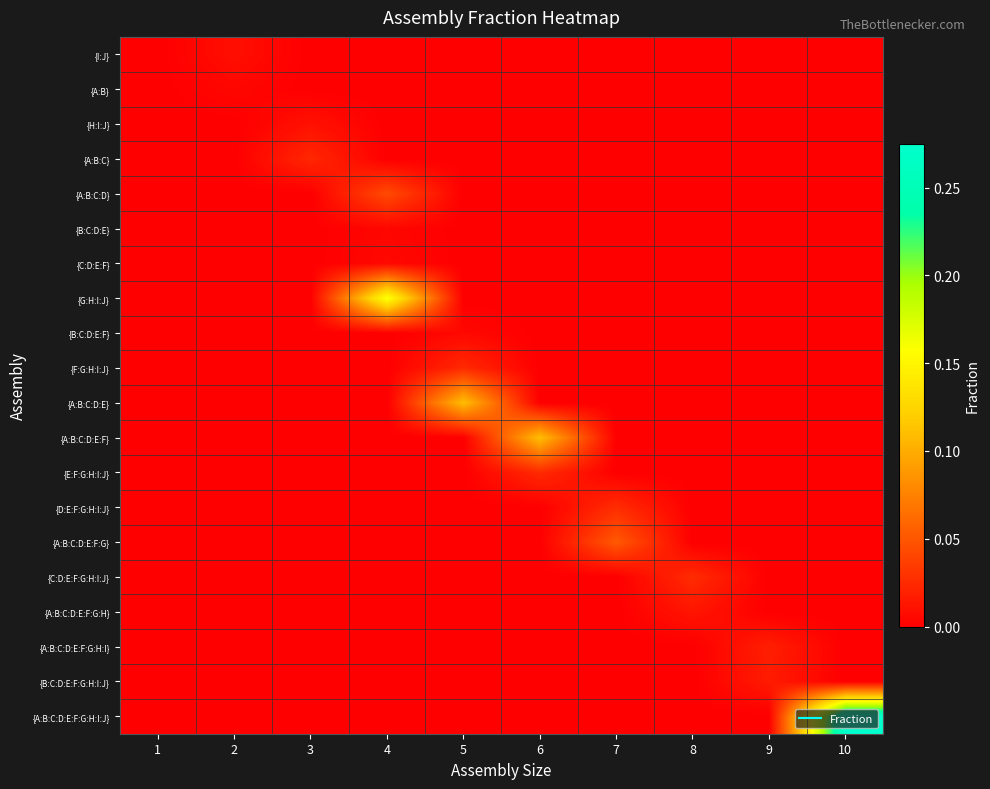

Which series has the largest total across all categories?

{A:B:C:D:E:F:G:H:I:J}